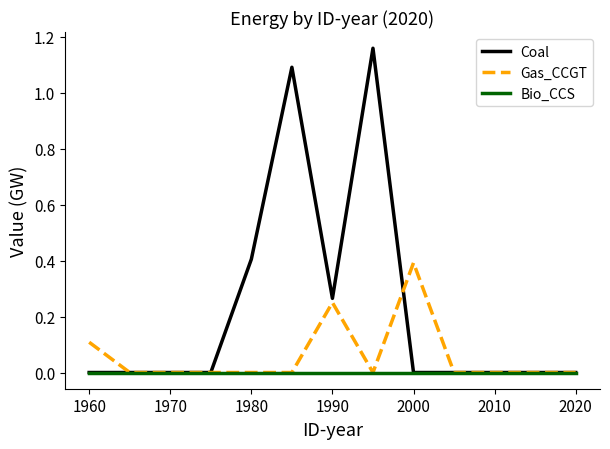

Rank the series by their maximum value, from lowest to highest.

Bio_CCS, Gas_CCGT, Coal